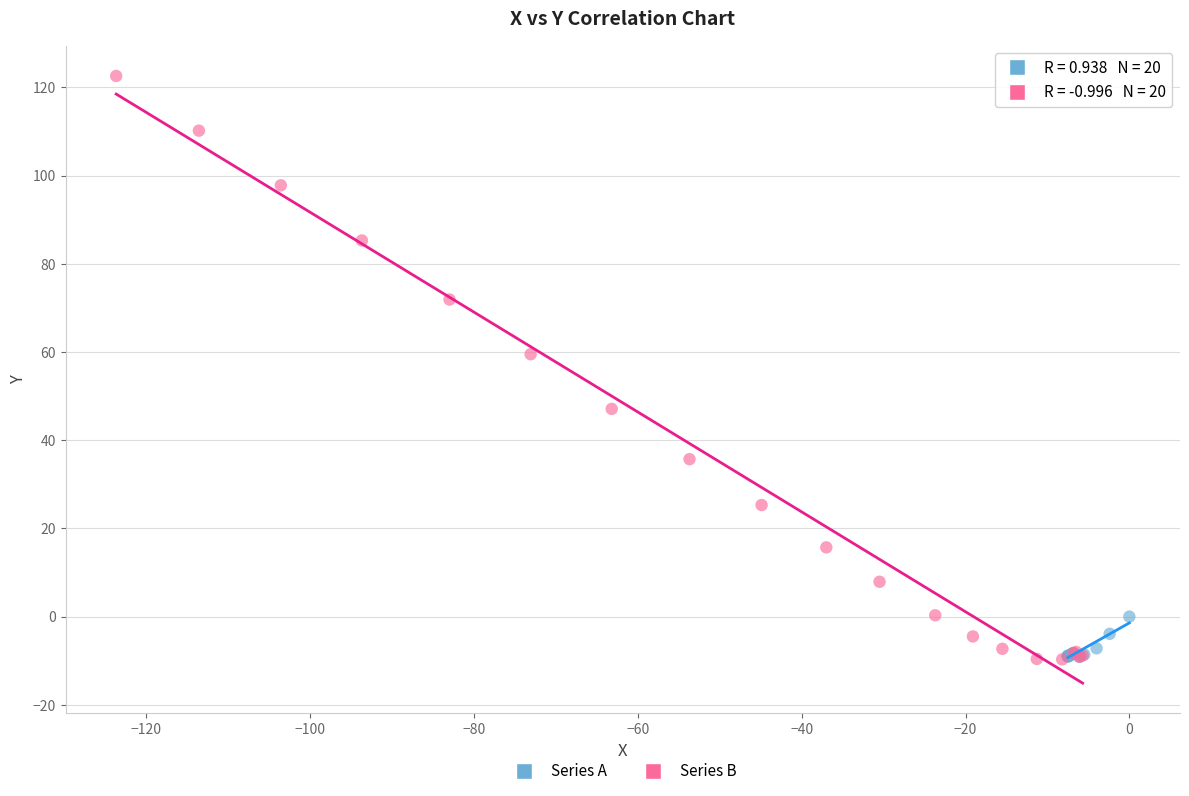

Which series reaches the maximum Y coordinate?

Series B